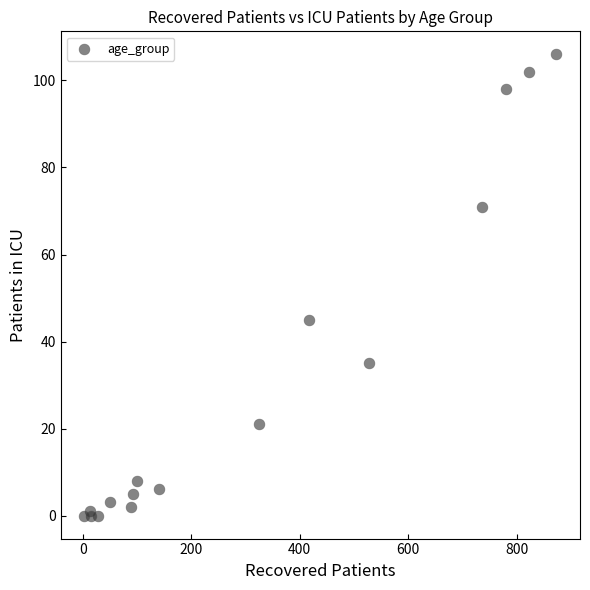

What Y value in the scatter plot is closest to 53?

45